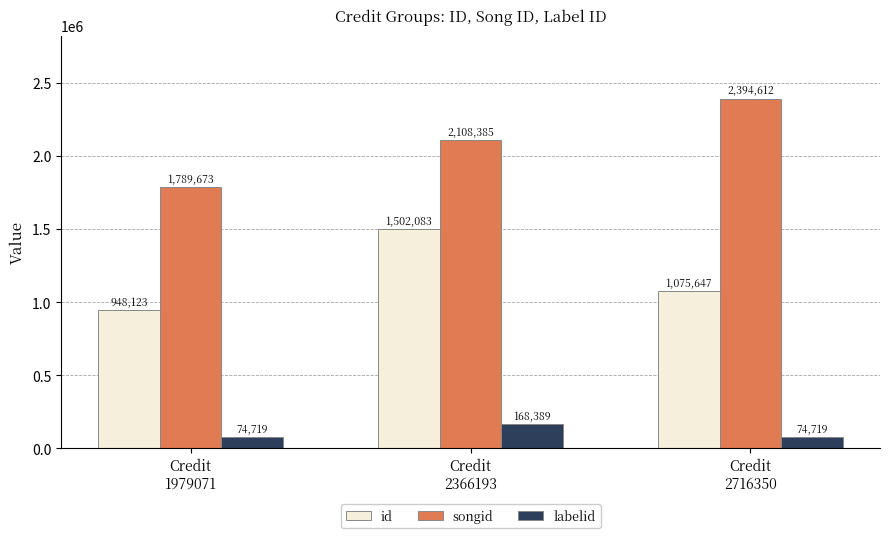

Which series changed the most between Credit
1979071 and Credit
2716350?

songid